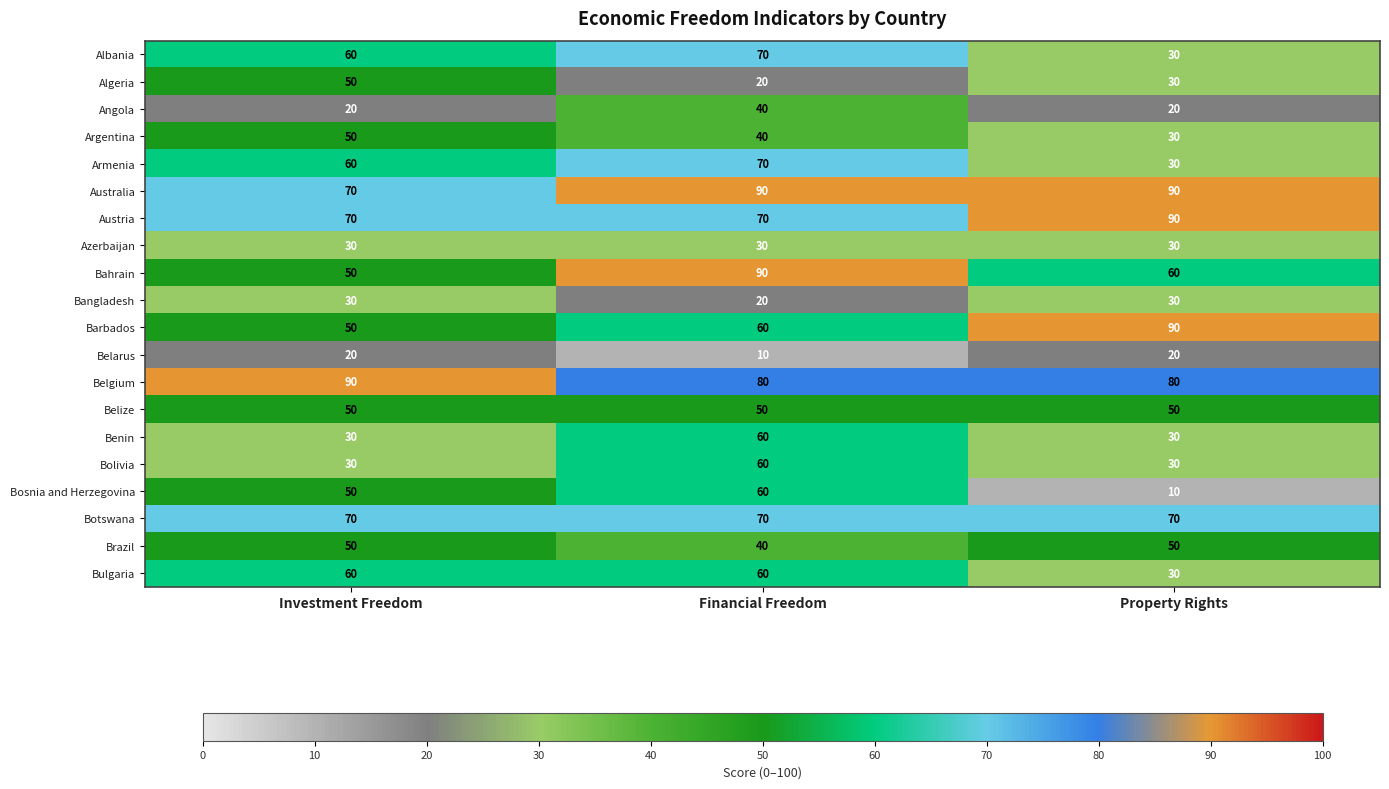

At which category is the sum across all series the highest?

Financial Freedom